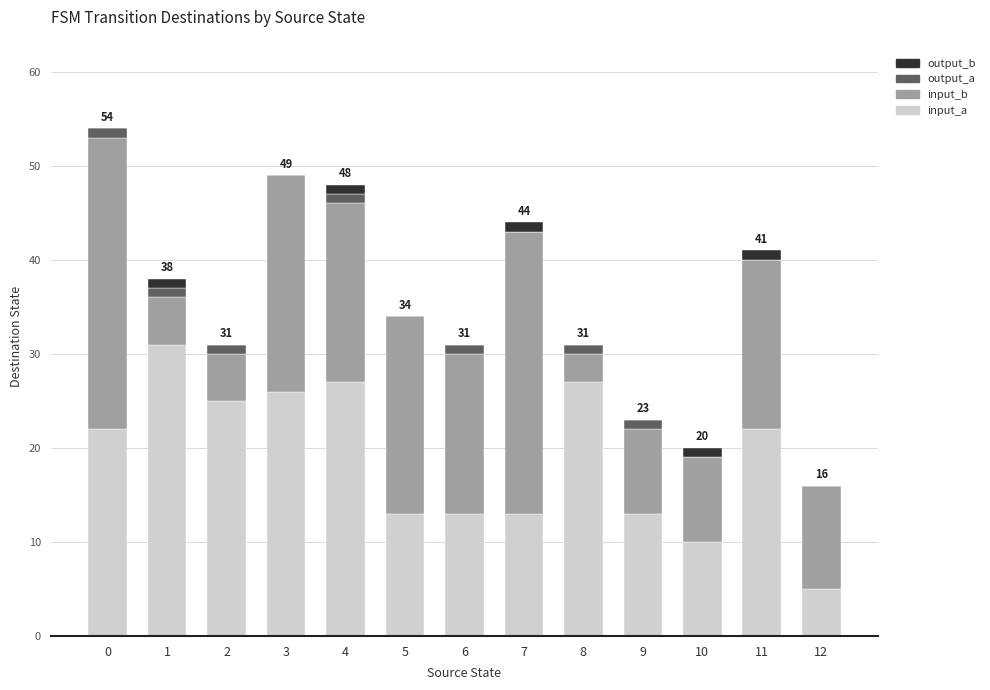

The input_a series shows 17 at 7. True or false?

False